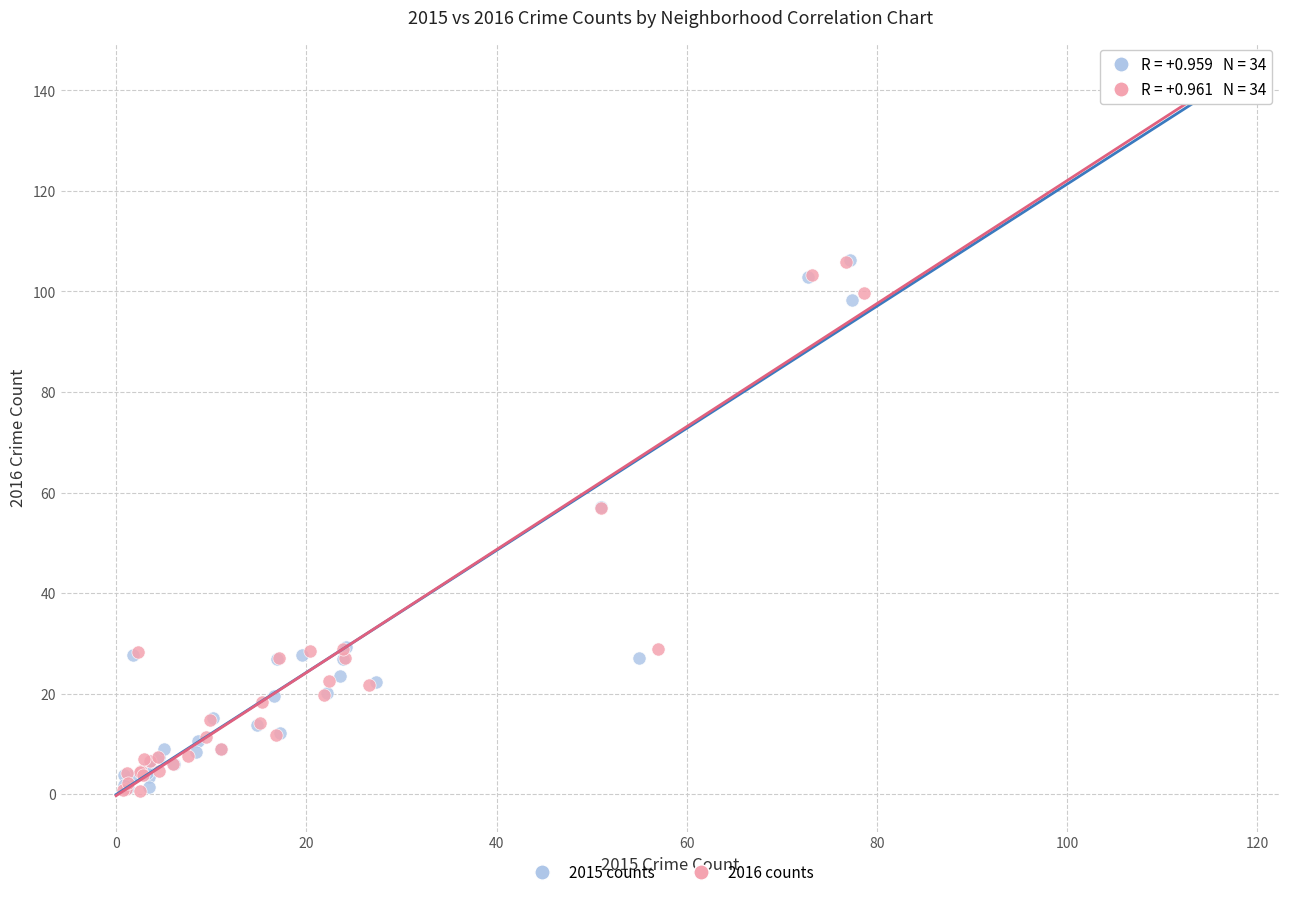

What are all the series names shown in the legend?

2015 counts, 2016 counts